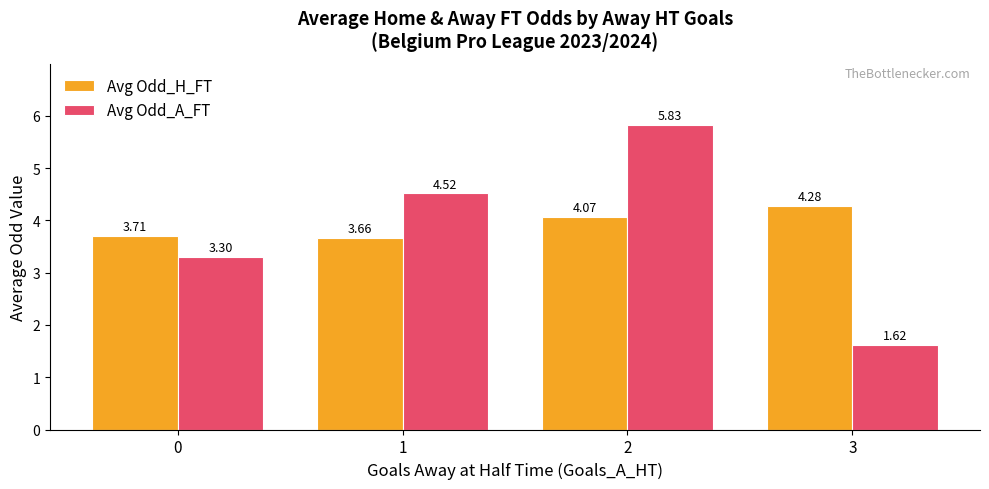

What is the sum of the Avg Odd_H_FT values at 3 and 0?

8.0